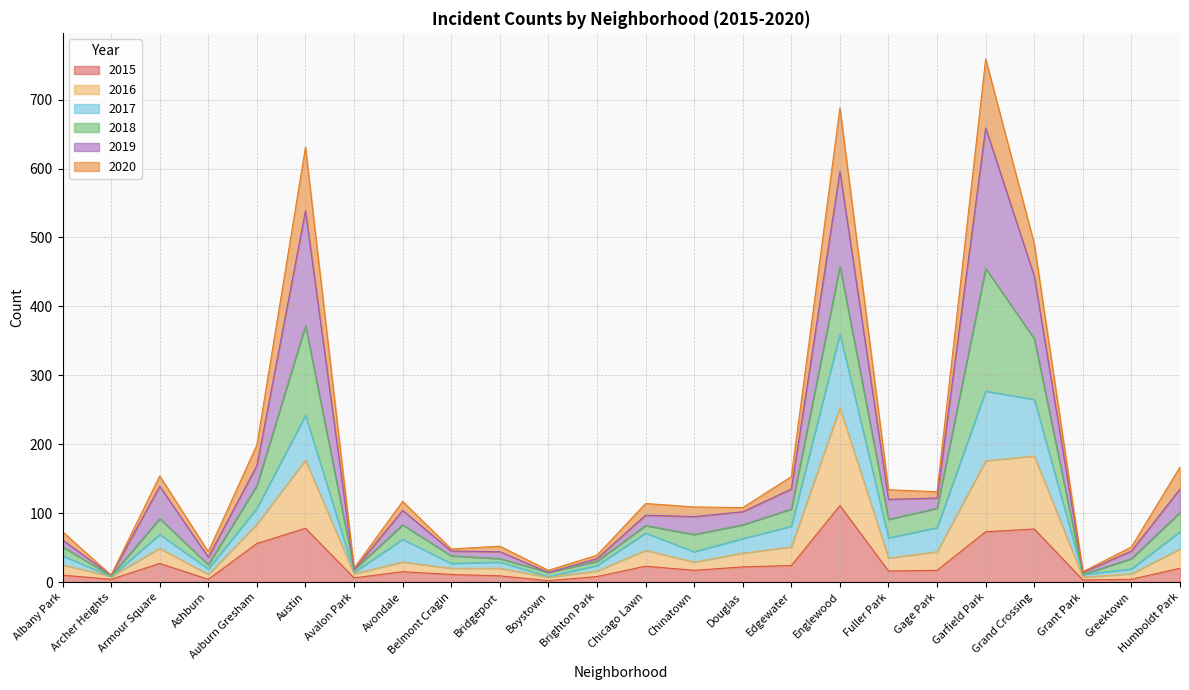

What is the sum of the 2015 values at Chinatown and Edgewater?

41